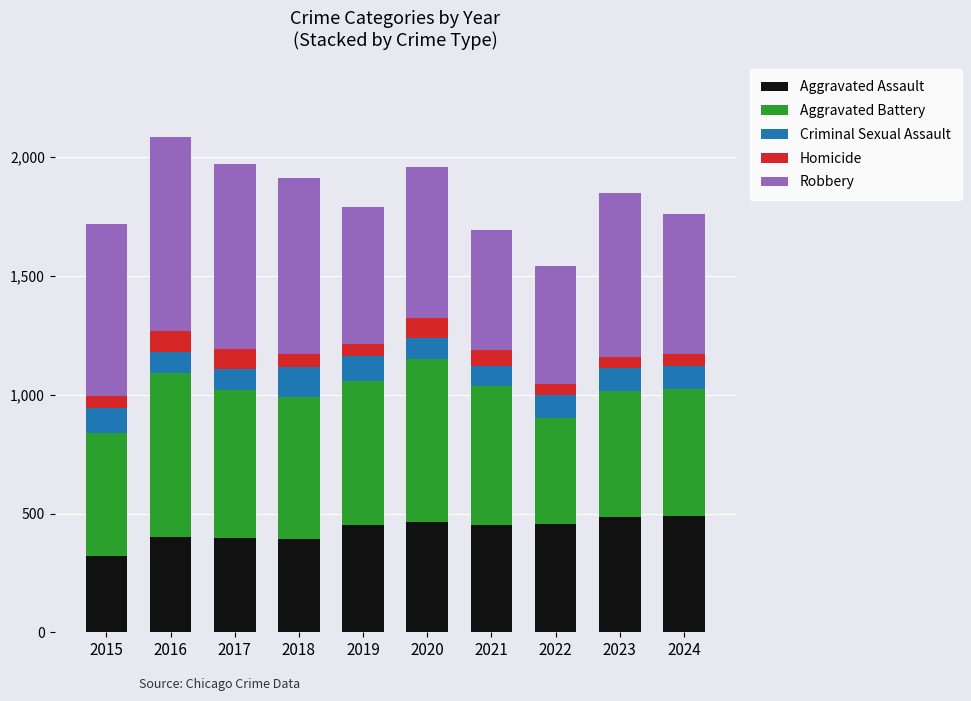

What is the sum of all Aggravated Assault values?

4318